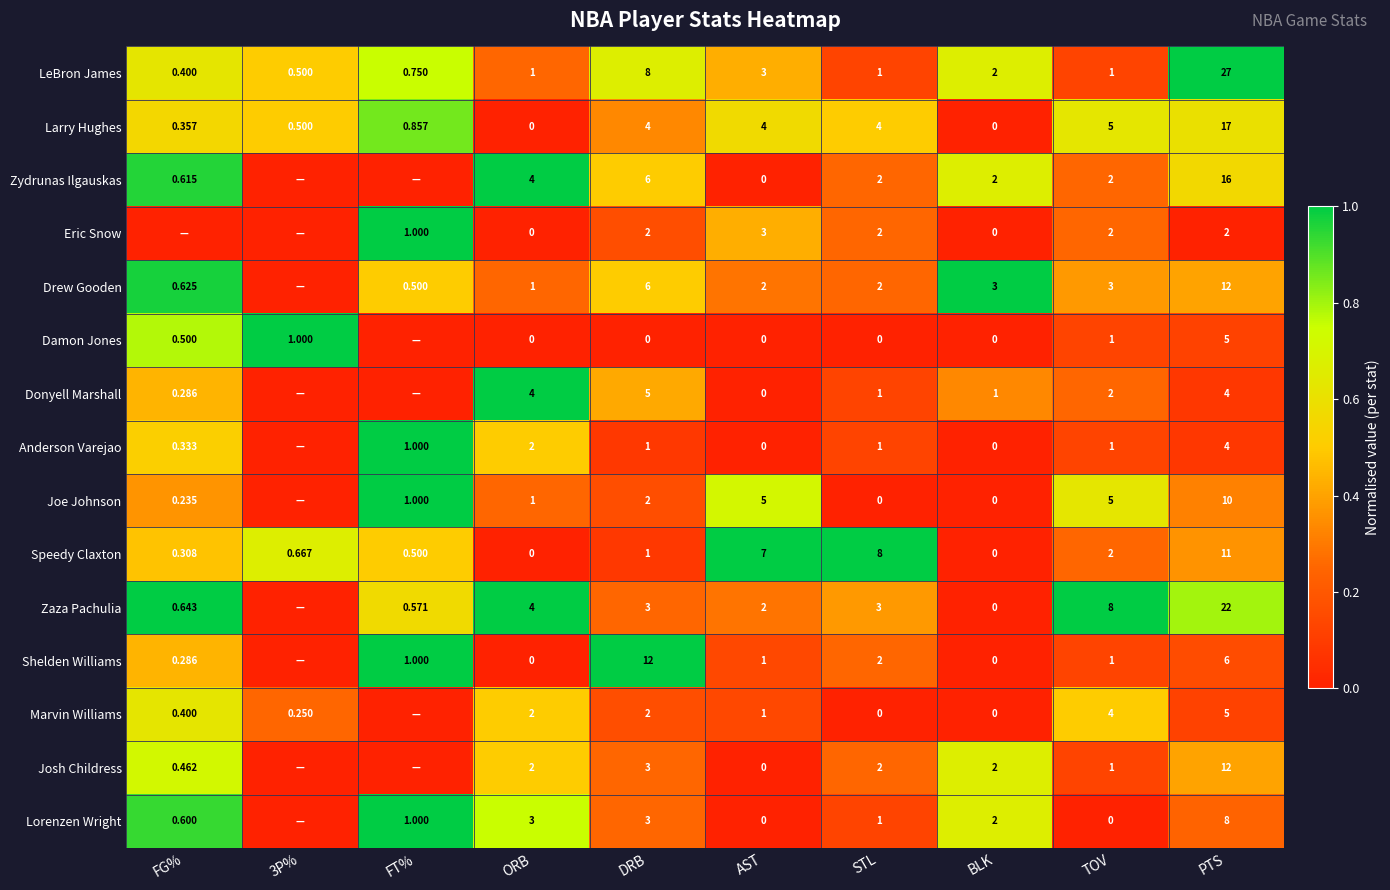

Is the value of Shelden Williams at DRB greater than the value of Speedy Claxton at STL?

Yes